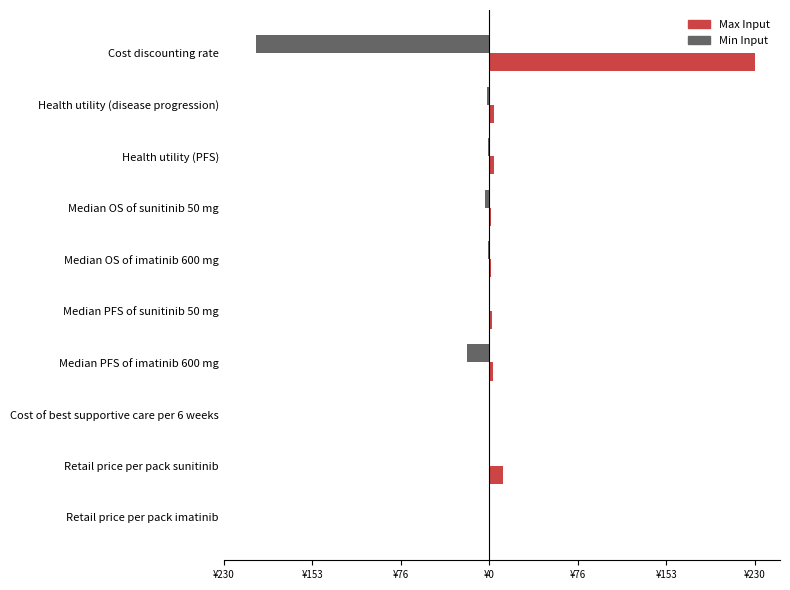

What are all the series names shown in the legend?

Max Input, Min Input